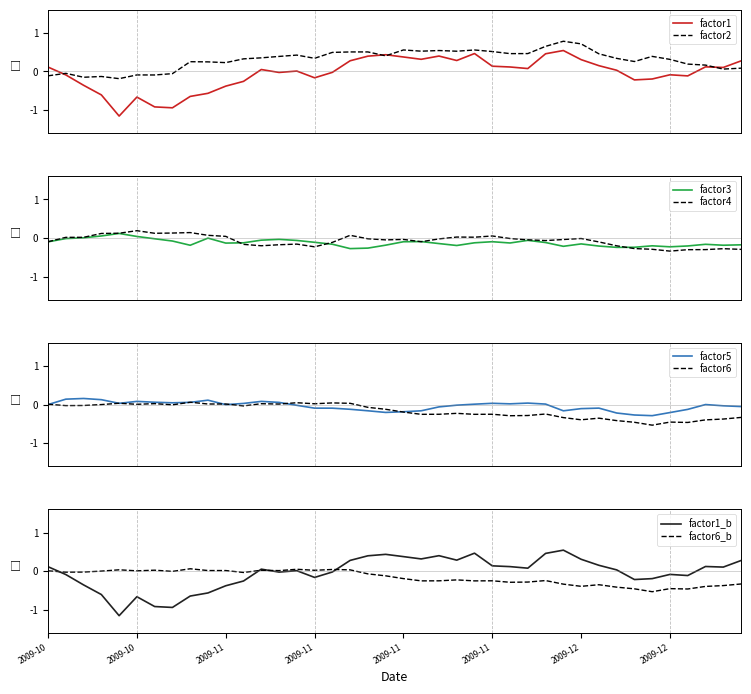

True or false: factor2 has more than 0 points higher than both neighbors.

True